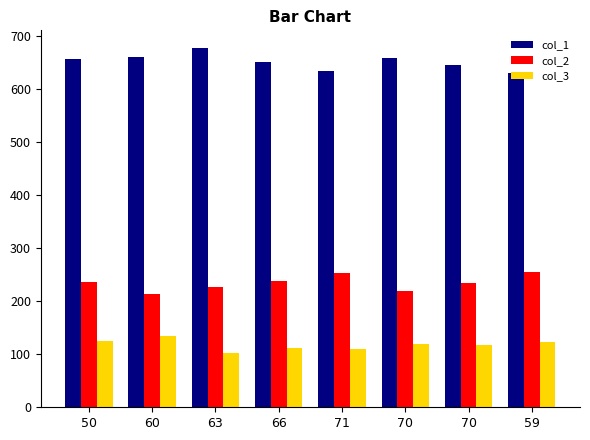

How many categories are shown in the chart?

8